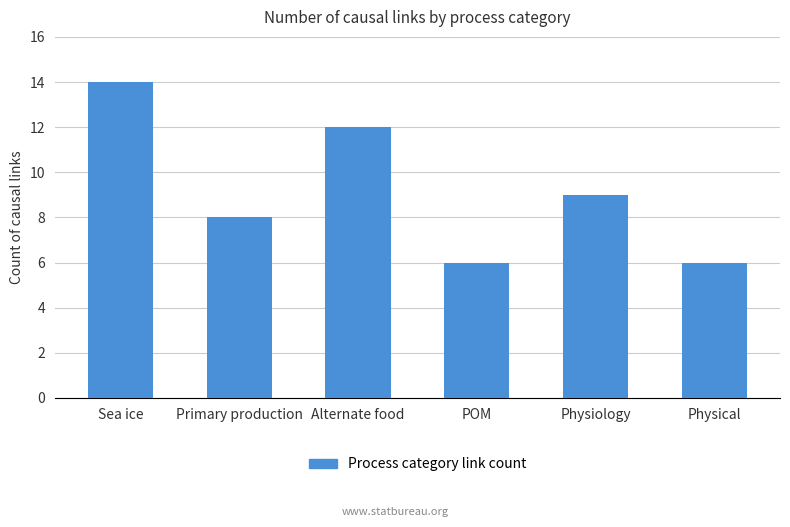

What is the label of the 6th bar from the left?

Physical